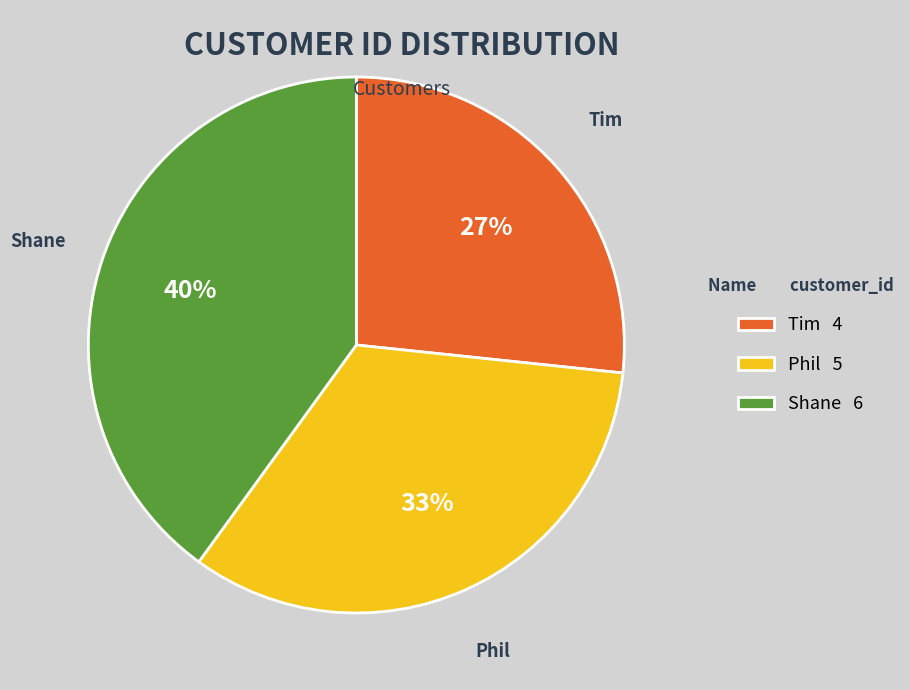

What is the ratio of the value at Tim to the value at Phil?

0.8